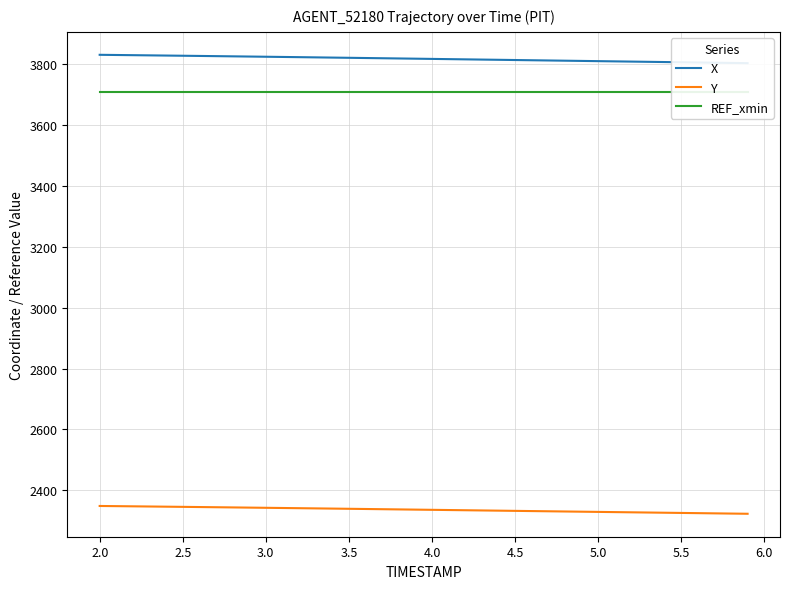

What are all the series names shown in the legend?

X, Y, REF_xmin